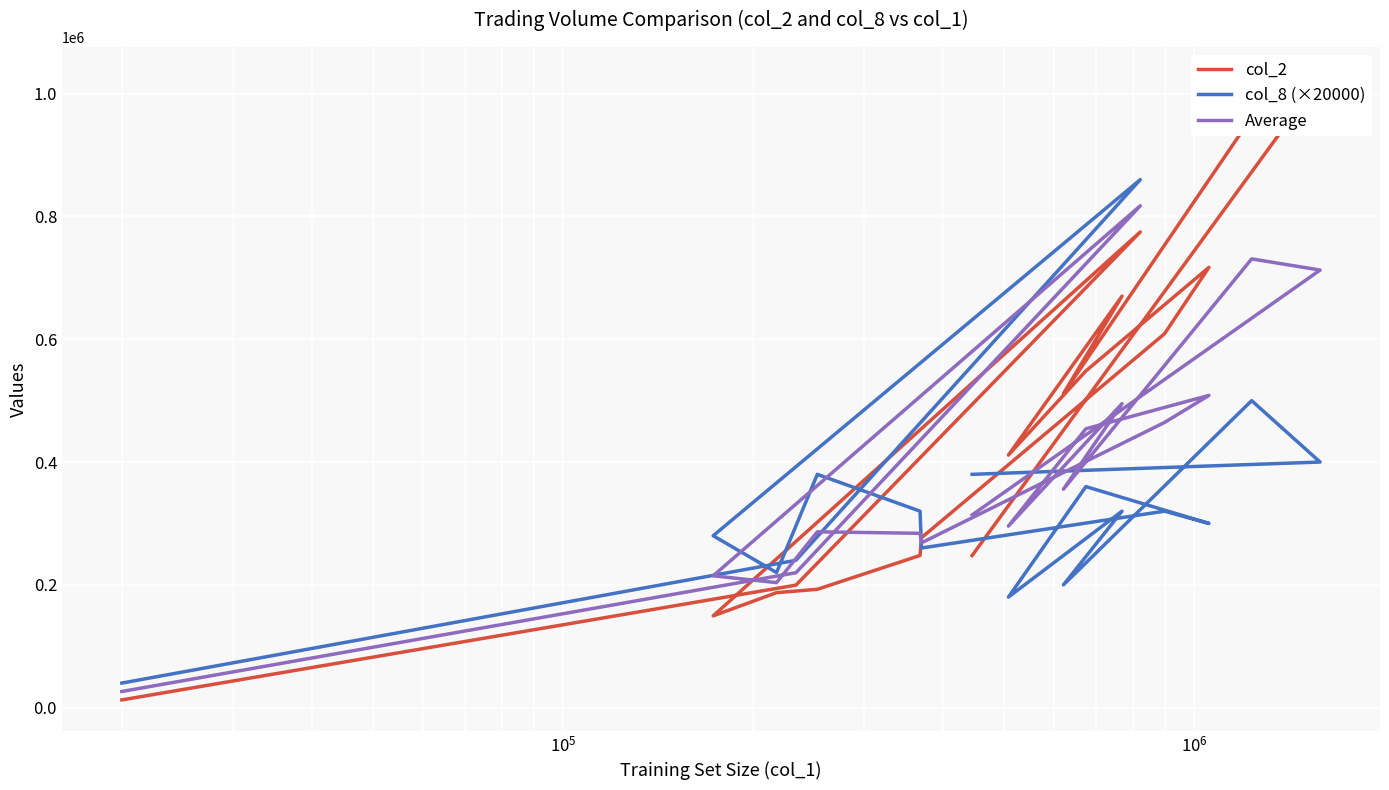

Rank the series at $\mathdefault{10^{5}}$ from highest to lowest value.

col_8 (×20000), Average, col_2